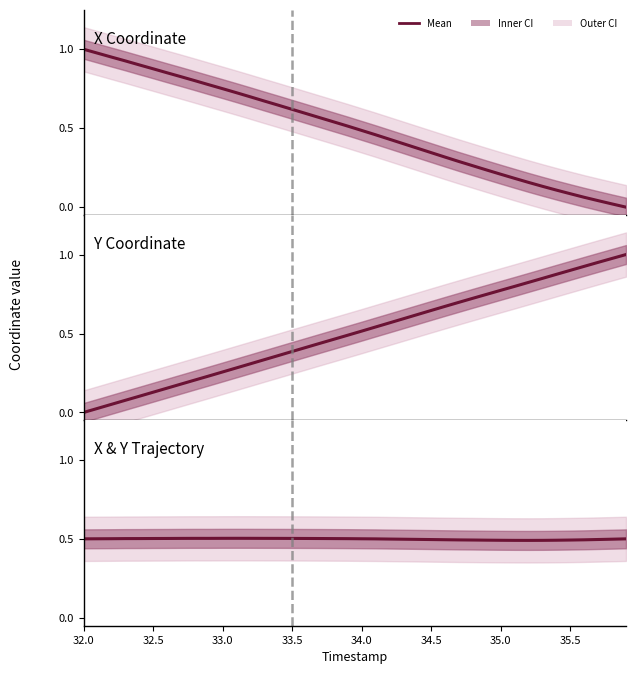

Does the chart display data point markers on the line(s)?

No